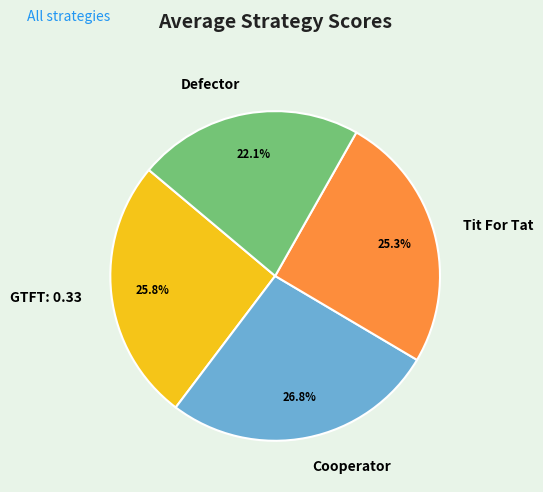

How many segments does this pie chart have?

4